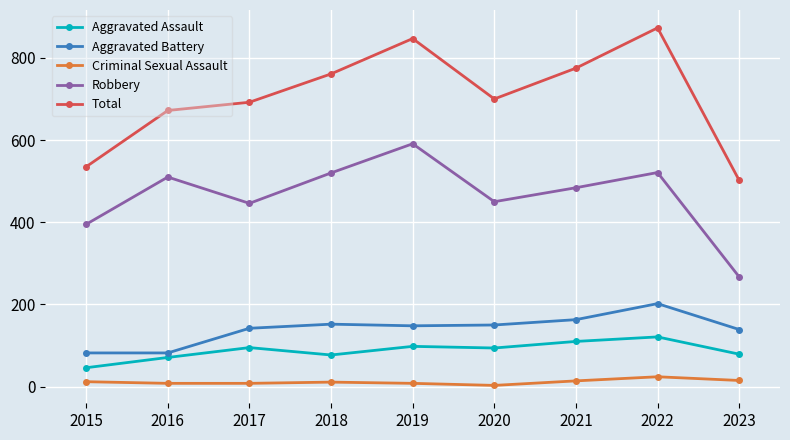

How many data points in Aggravated Assault are less than 94?

4